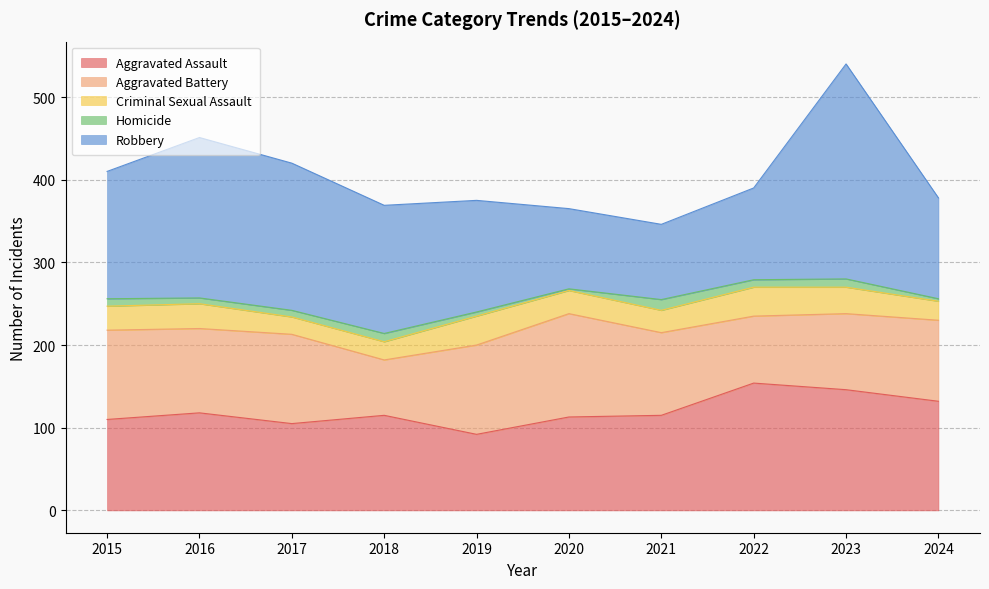

What is the highest value of the Aggravated Battery series?

125